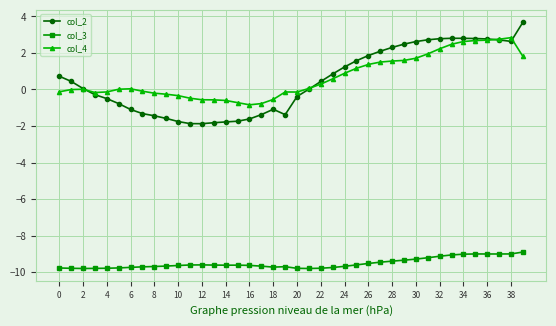

Rank the series by their maximum value, from lowest to highest.

col_3, col_4, col_2